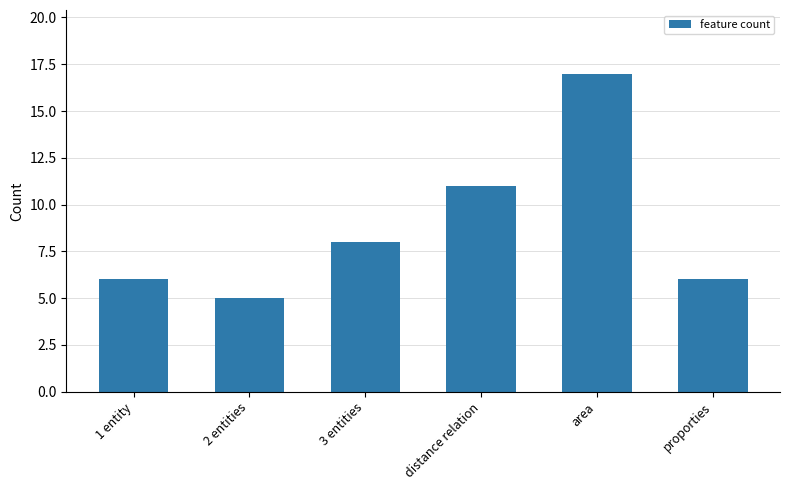

Does the chart contain stacked bars?

No